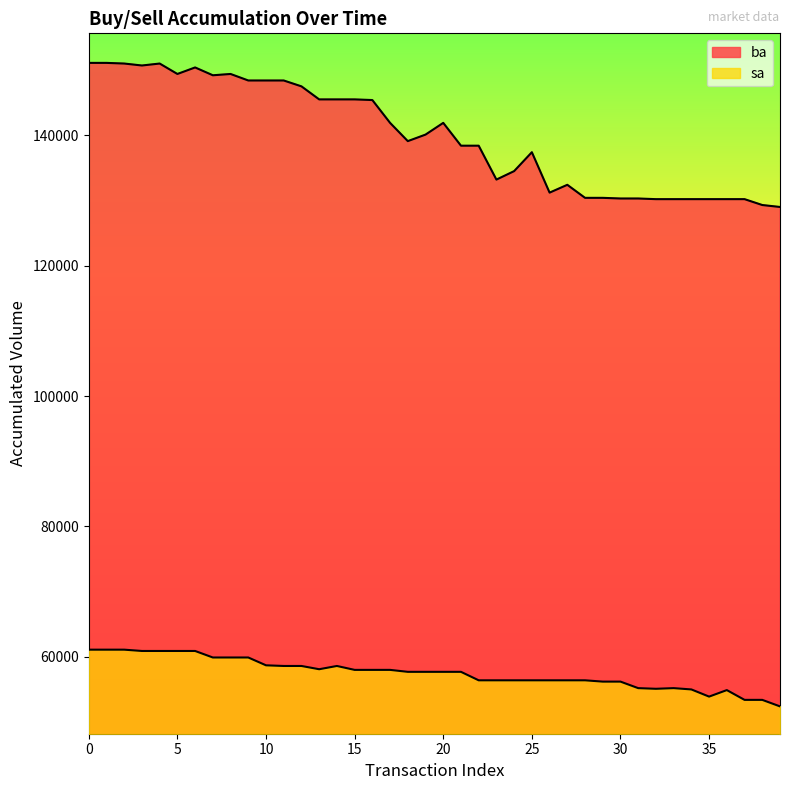

At which category does the chart reach its minimum across all series?

39